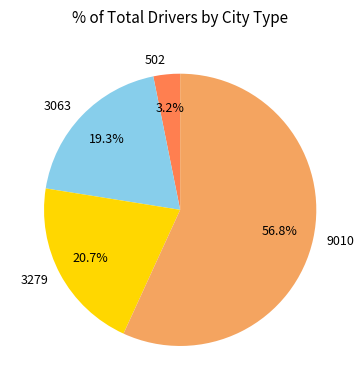

Rank the categories by value from lowest to highest.

502, 3063, 3279, 9010